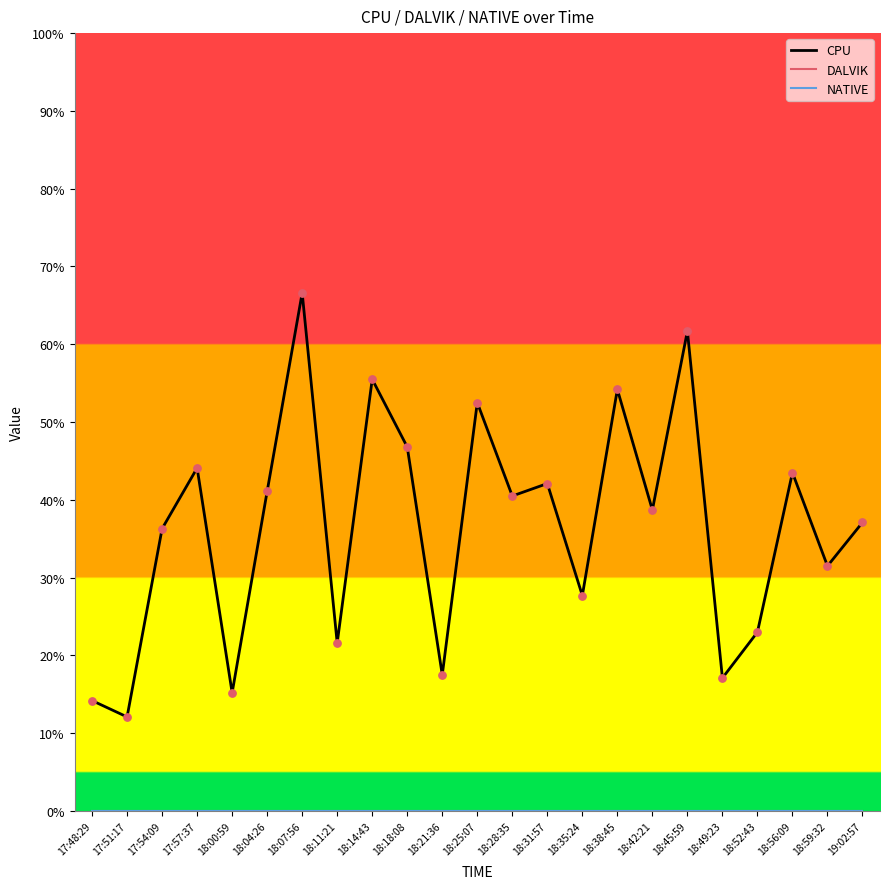

Is the value of DALVIK at 18:21:36 greater than the value of CPU at 18:28:35?

No